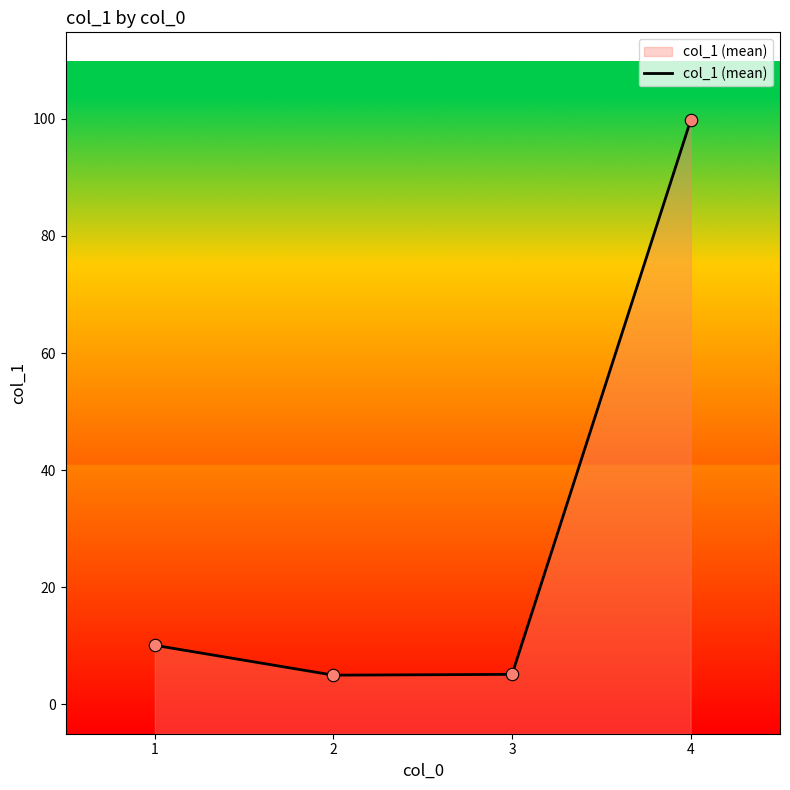

What is the change in value from 3 to 4?

+94.6